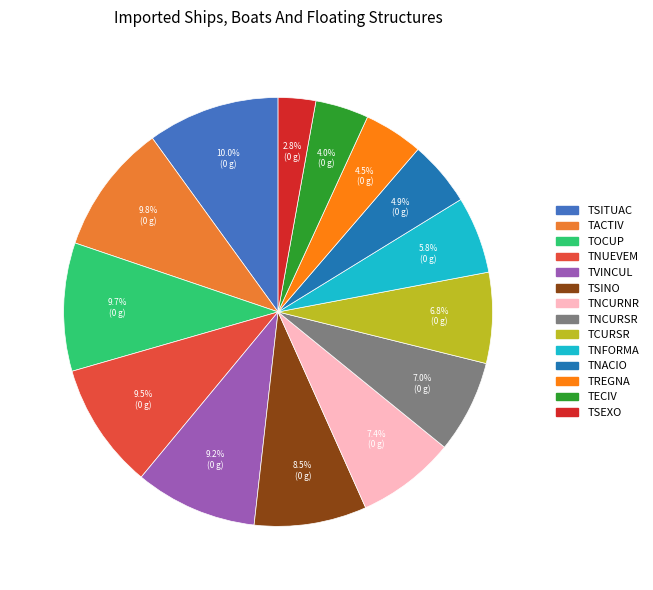

Is there a majority slice in this chart?

No